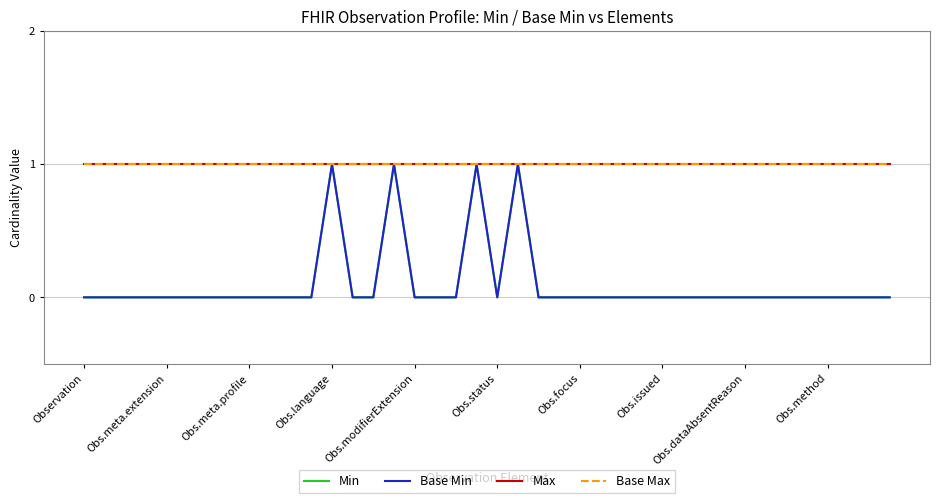

Is this an area chart (filled region under the line)?

No